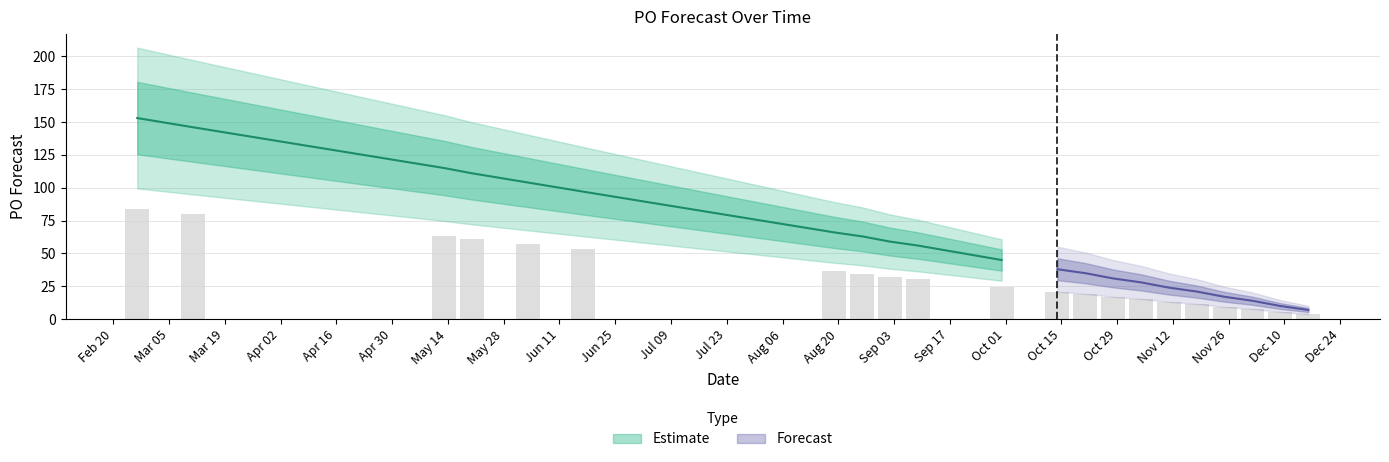

What is the difference between the maximum and minimum values?

146